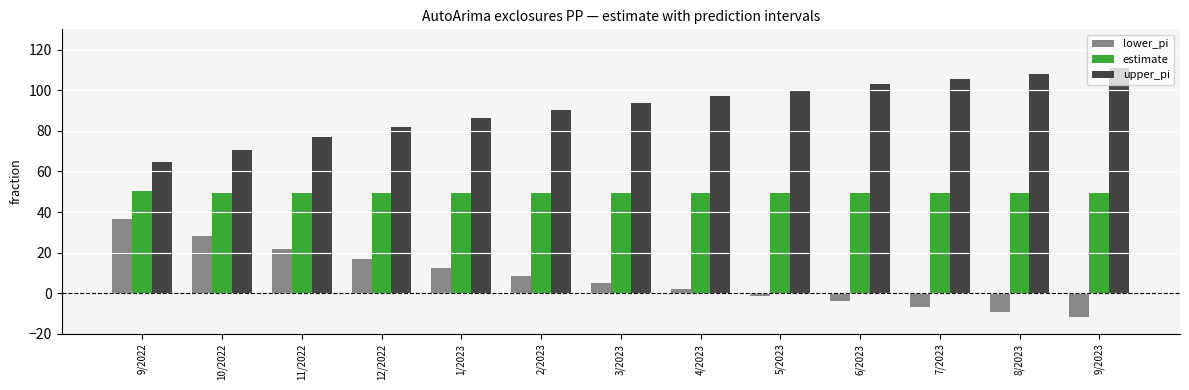

What is the highest value of the lower_pi series?

36.5